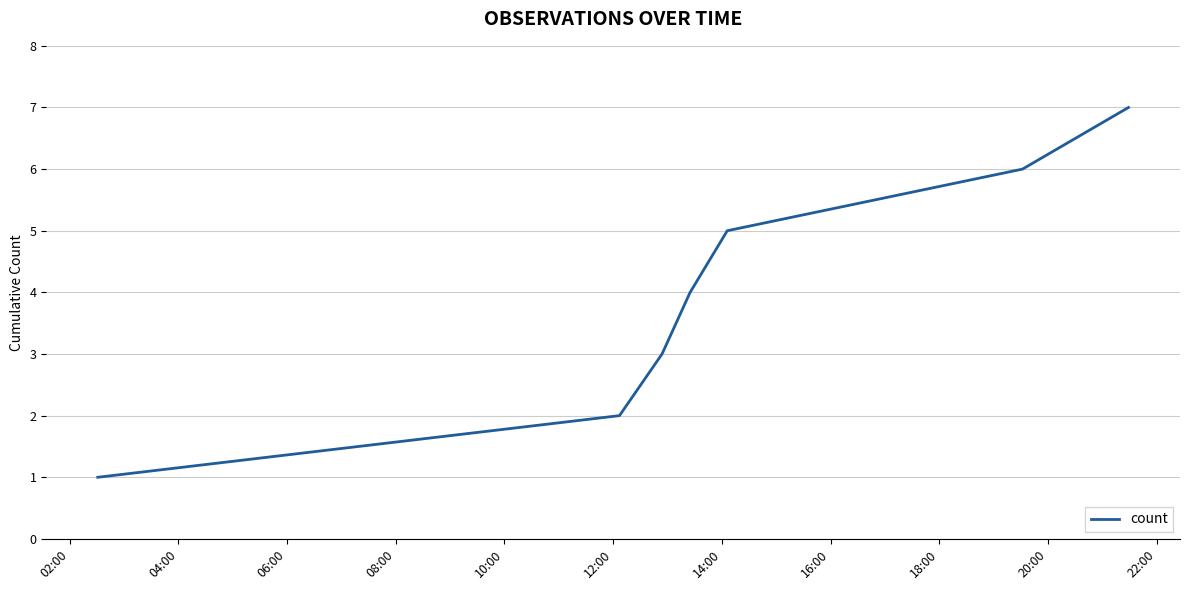

What is the average value?

4